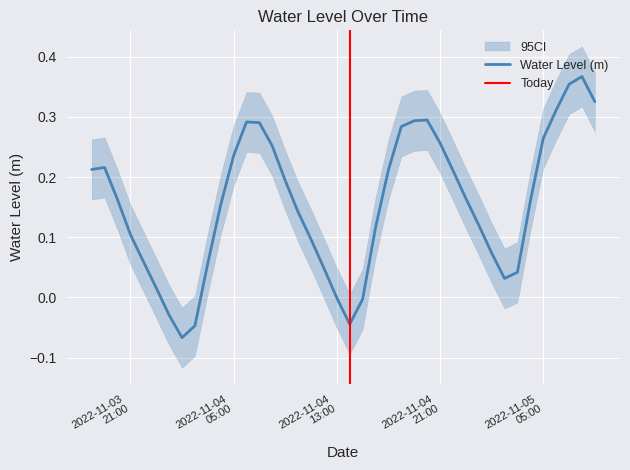

Rank the categories by value from lowest to highest.

2022-11-04 01:00:00, 2022-11-04 02:00:00, 2022-11-04 14:00:00, 2022-11-04 00:00:00, 2022-11-04 15:00:00, 2022-11-04 13:00:00, 2022-11-03 23:00:00, 2022-11-05 02:00:00, 2022-11-05 03:00:00, 2022-11-04 12:00:00, 2022-11-04 03:00:00, 2022-11-03 22:00:00, 2022-11-05 01:00:00, 2022-11-04 11:00:00, 2022-11-03 21:00:00, 2022-11-04 16:00:00, 2022-11-05 00:00:00, 2022-11-04 10:00:00, 2022-11-04 04:00:00, 2022-11-05 04:00:00, 2022-11-03 20:00:00, 2022-11-04 23:00:00, 2022-11-04 09:00:00, 2022-11-04 22:00:00, 2022-11-04 17:00:00, 2022-11-03 18:00:00, 2022-11-03 19:00:00, 2022-11-04 05:00:00, 2022-11-04 08:00:00, 2022-11-04 21:00:00, 2022-11-05 05:00:00, 2022-11-04 18:00:00, 2022-11-04 07:00:00, 2022-11-04 06:00:00, 2022-11-04 19:00:00, 2022-11-04 20:00:00, 2022-11-05 06:00:00, 2022-11-05 09:00:00, 2022-11-05 07:00:00, 2022-11-05 08:00:00